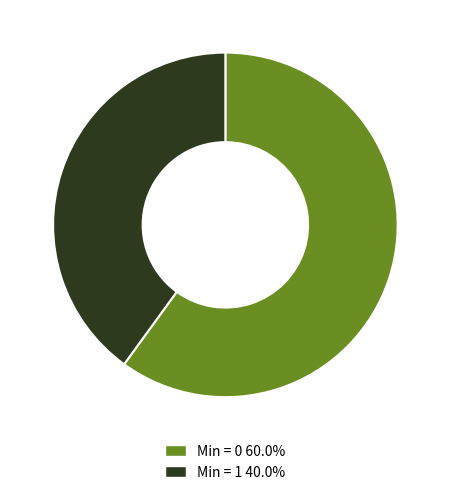

How many segments does this pie chart have?

2